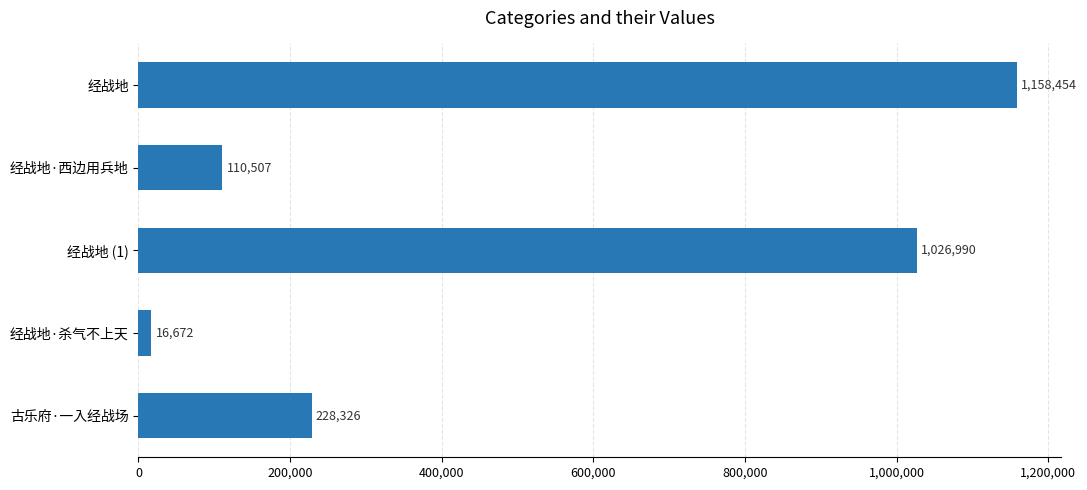

How many values are below 228326?

2